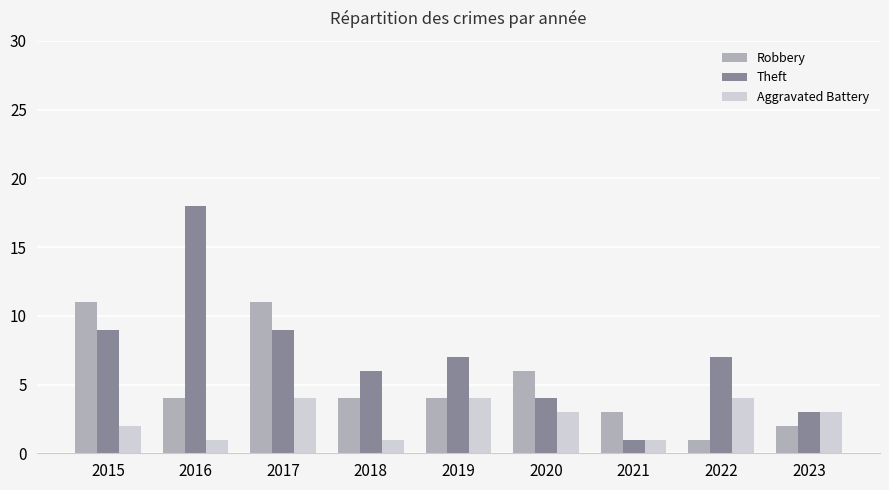

The value of Theft at 2015 is 16. True or false?

False